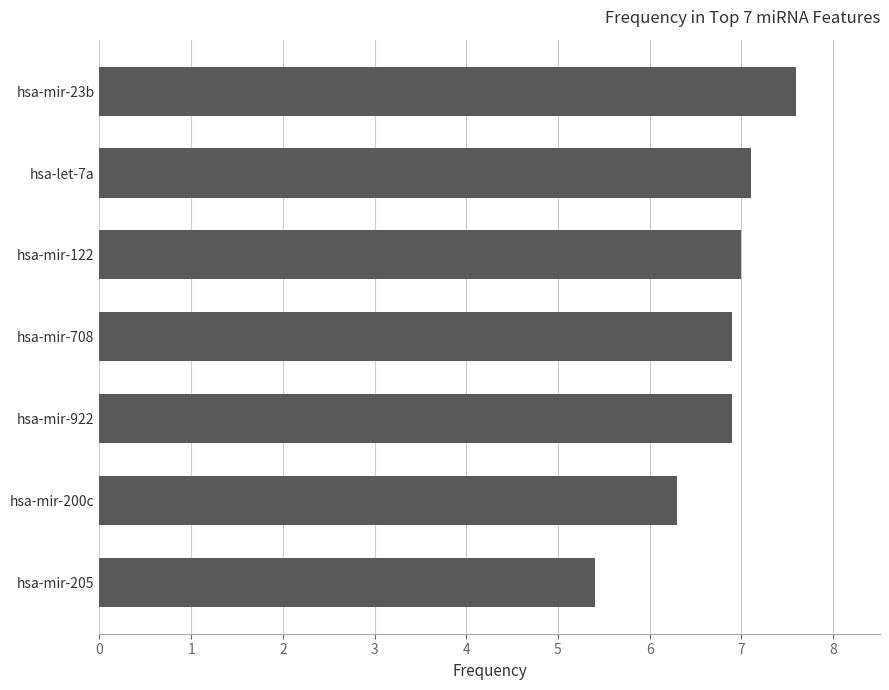

Reading bottom to top, extract all data points from this chart.

5.4	6.3	6.9	6.9	7.0	7.1	7.6